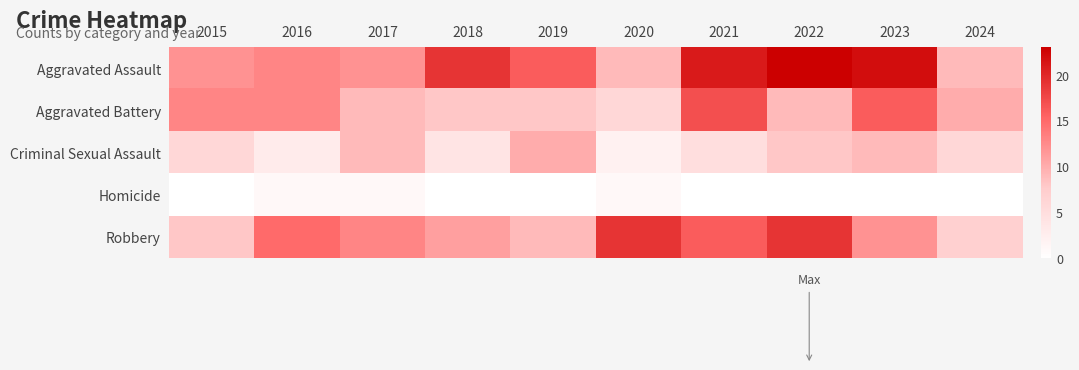

Reading left to right, what are all the values shown in this chart?

Aggravated Assault: 2015=12	2016=13	2017=12	2018=19	2019=16	2020=9	2021=21	2022=23	2023=22	2024=9
Aggravated Battery: 2015=13	2016=13	2017=9	2018=8	2019=8	2020=6	2021=17	2022=9	2023=16	2024=10
Criminal Sexual Assault: 2015=6	2016=3	2017=9	2018=4	2019=10	2020=2	2021=5	2022=8	2023=9	2024=6
Homicide: 2015=0	2016=1	2017=1	2018=0	2019=0	2020=1	2021=0	2022=0	2023=0	2024=0
Robbery: 2015=8	2016=15	2017=13	2018=11	2019=9	2020=19	2021=16	2022=19	2023=12	2024=7